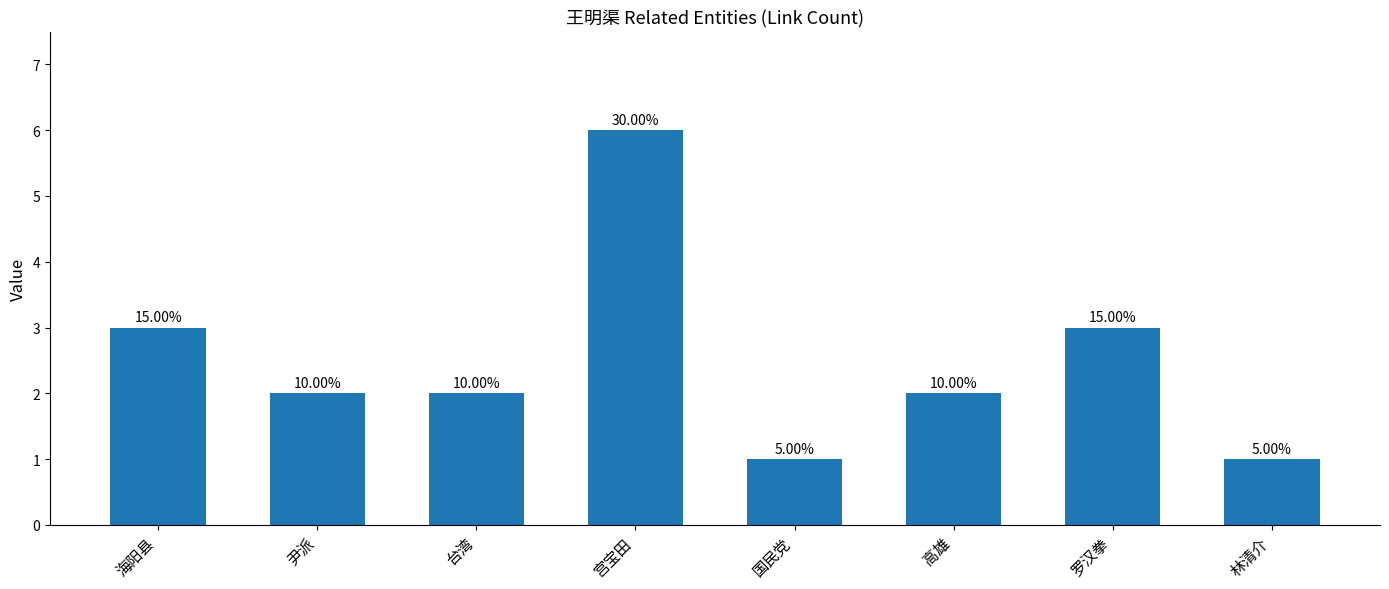

What is the label of the 4th bar from the right?

国民党